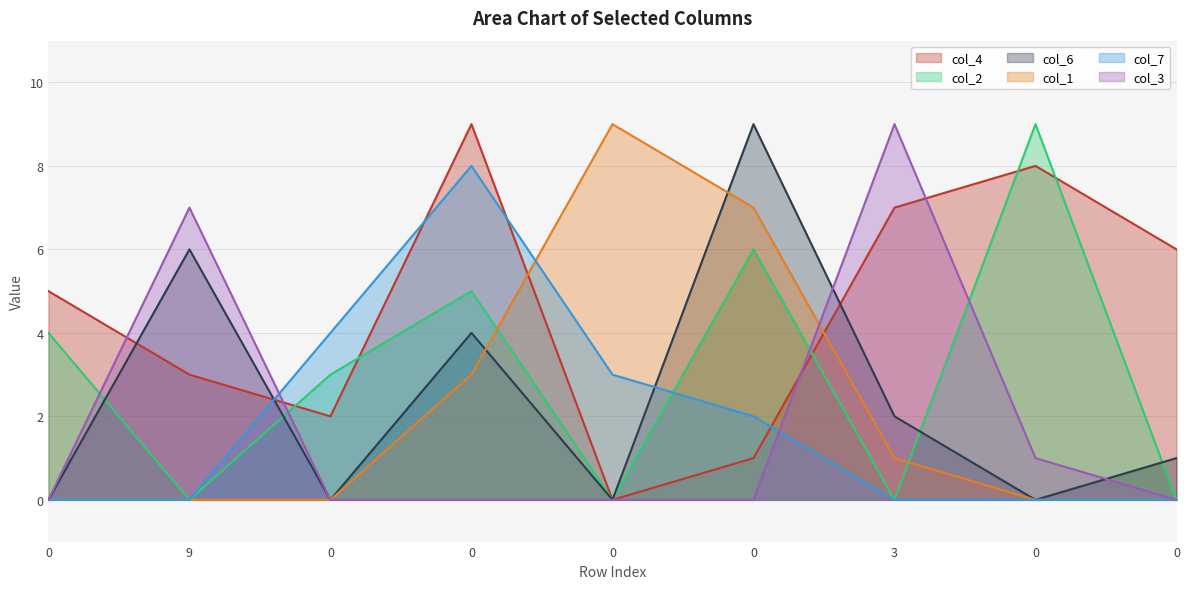

What is the total value across all series at 0?

9